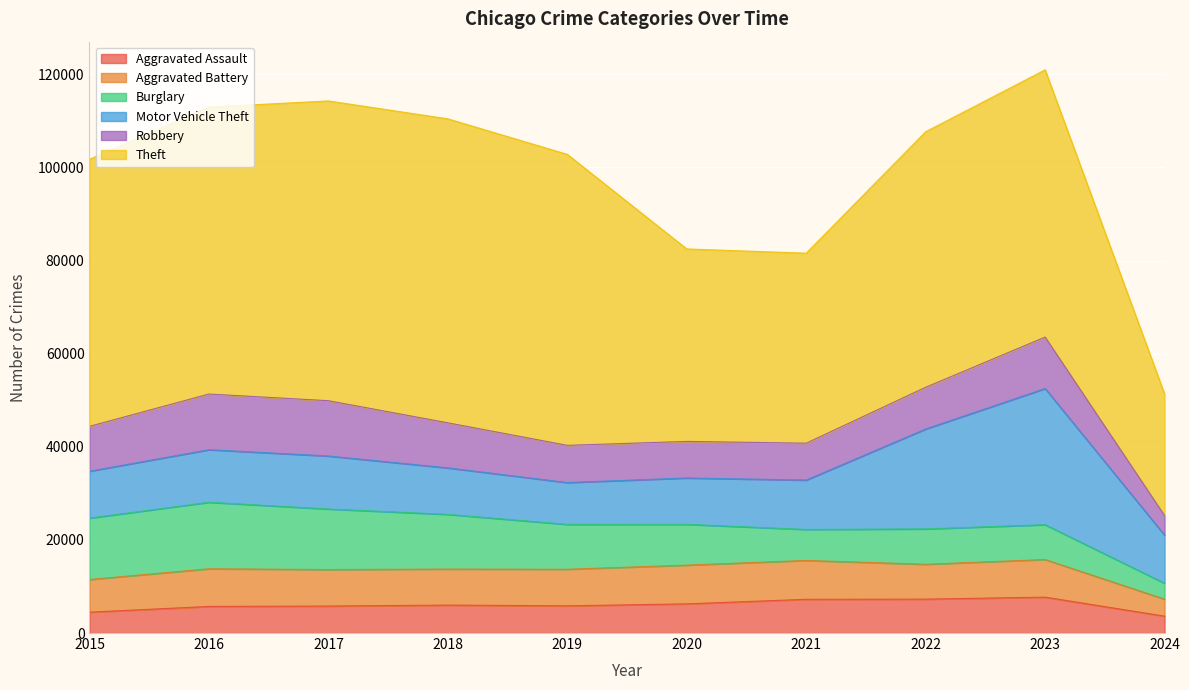

Between 2018 and 2022, which series saw the biggest shift?

Motor Vehicle Theft